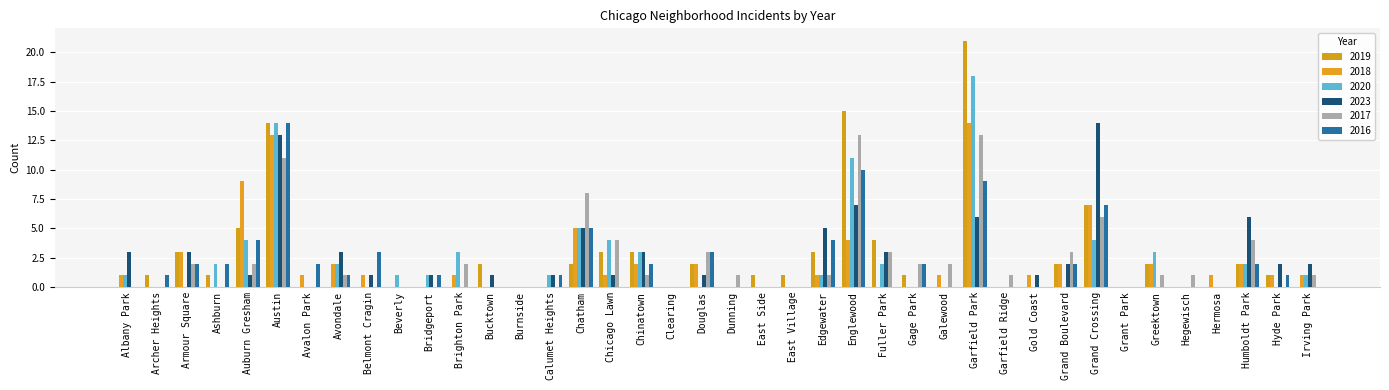

The 2016 series shows 0 at Fuller Park. True or false?

True